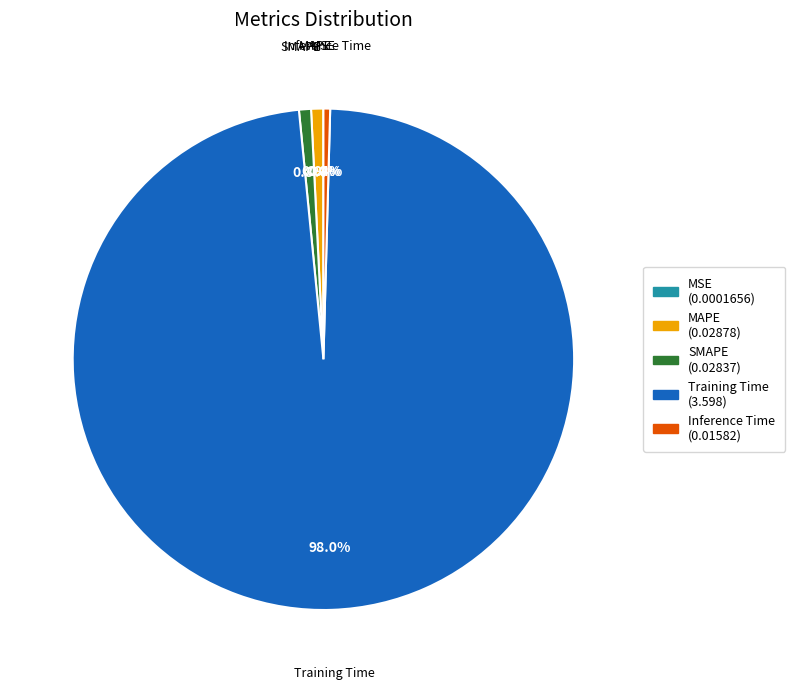

To the nearest percent, what is the combined percentage of SMAPE and Inference Time?

1%